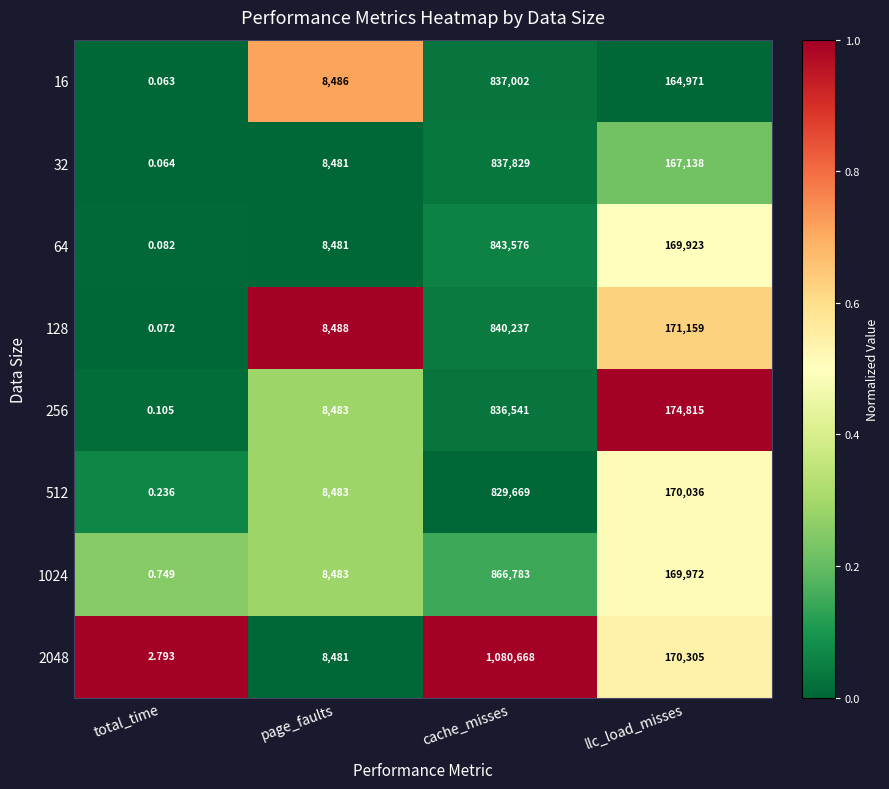

At which category does the chart reach its minimum across all series?

total_time